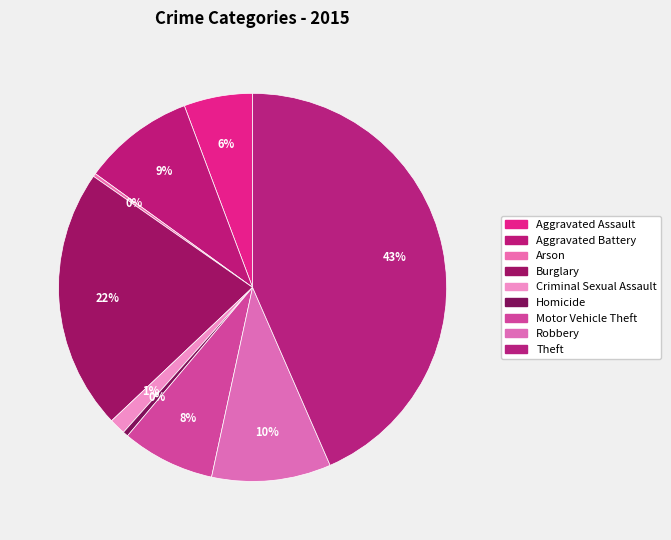

What is the smallest slice in the pie chart?

Arson